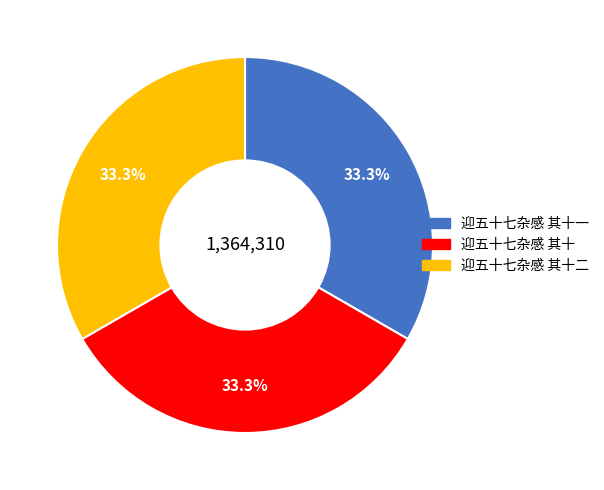

Is there any slice that represents more than half of the pie?

No